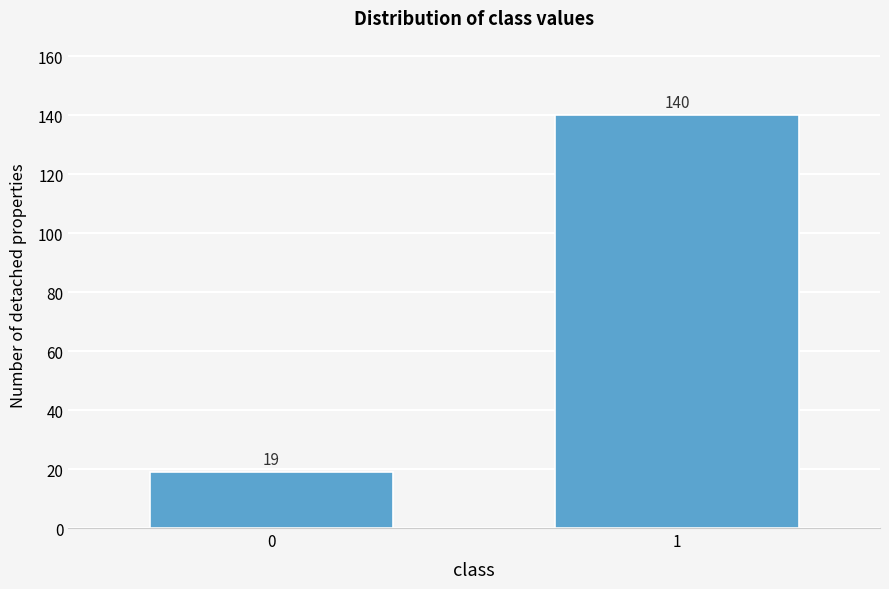

Reading left to right, transcribe all the data shown in this chart.

0=19	1=140